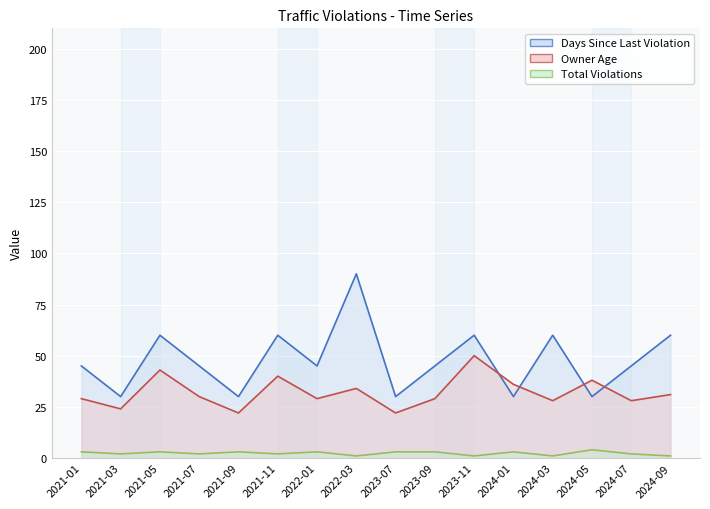

Does the chart display data point markers on the line(s)?

No